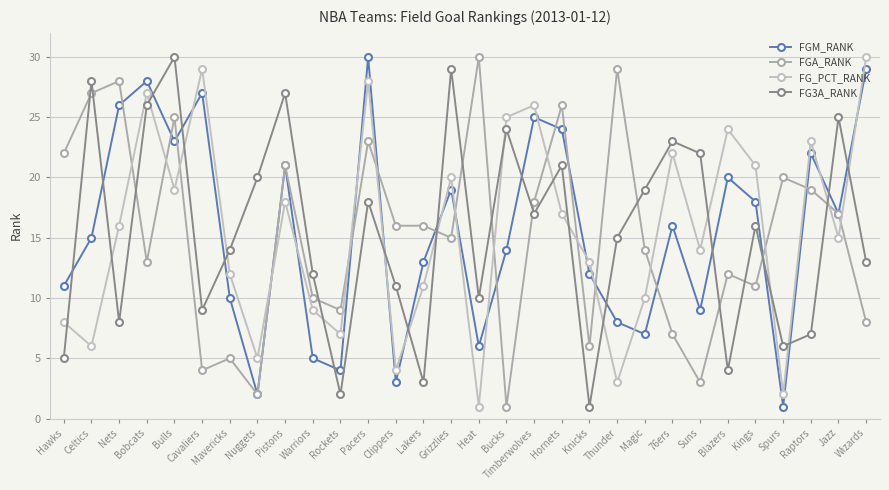

How many lines are shown in the chart?

4